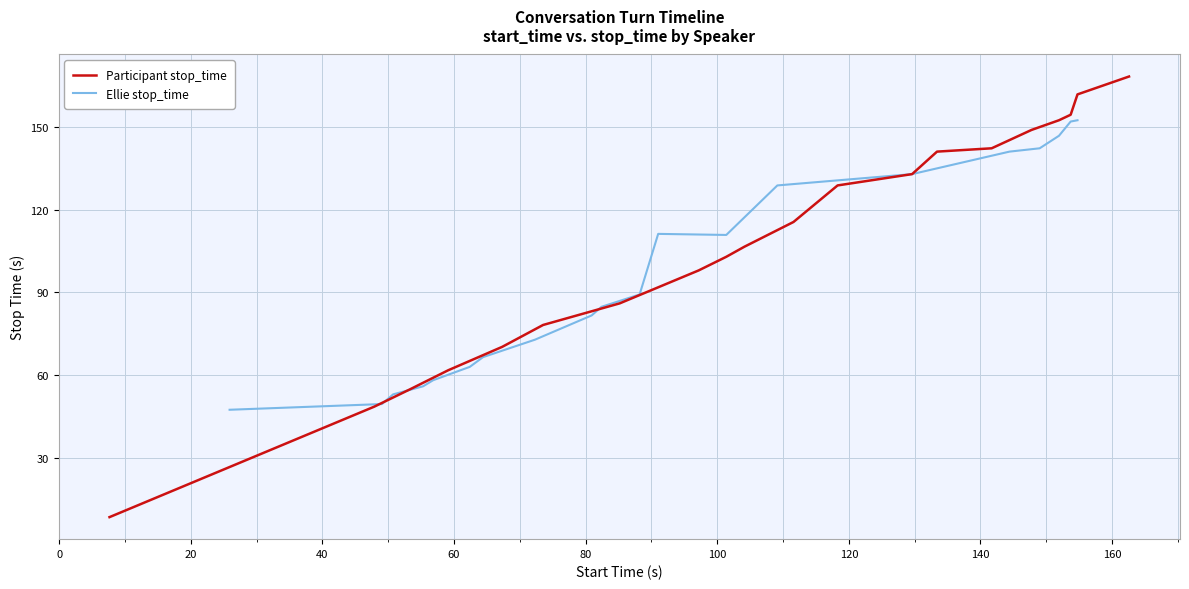

What is the maximum value for Participant stop_time?

168.3